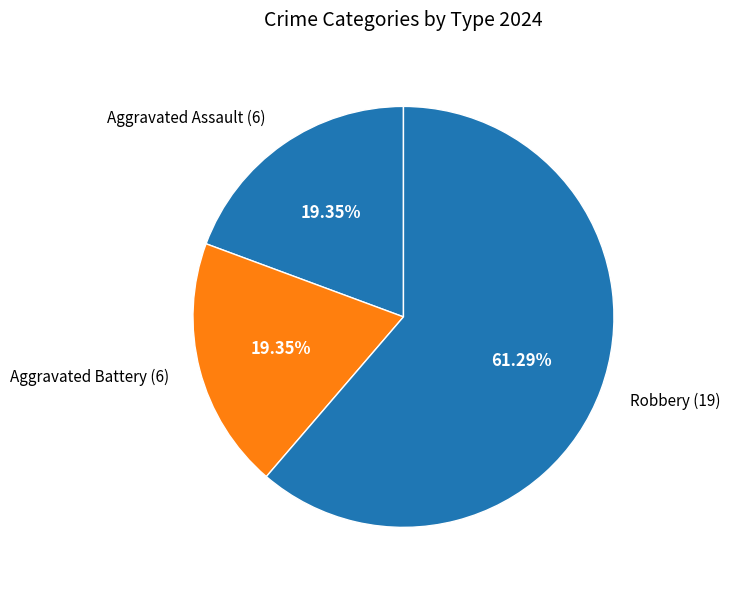

How many segments does this pie chart have?

3